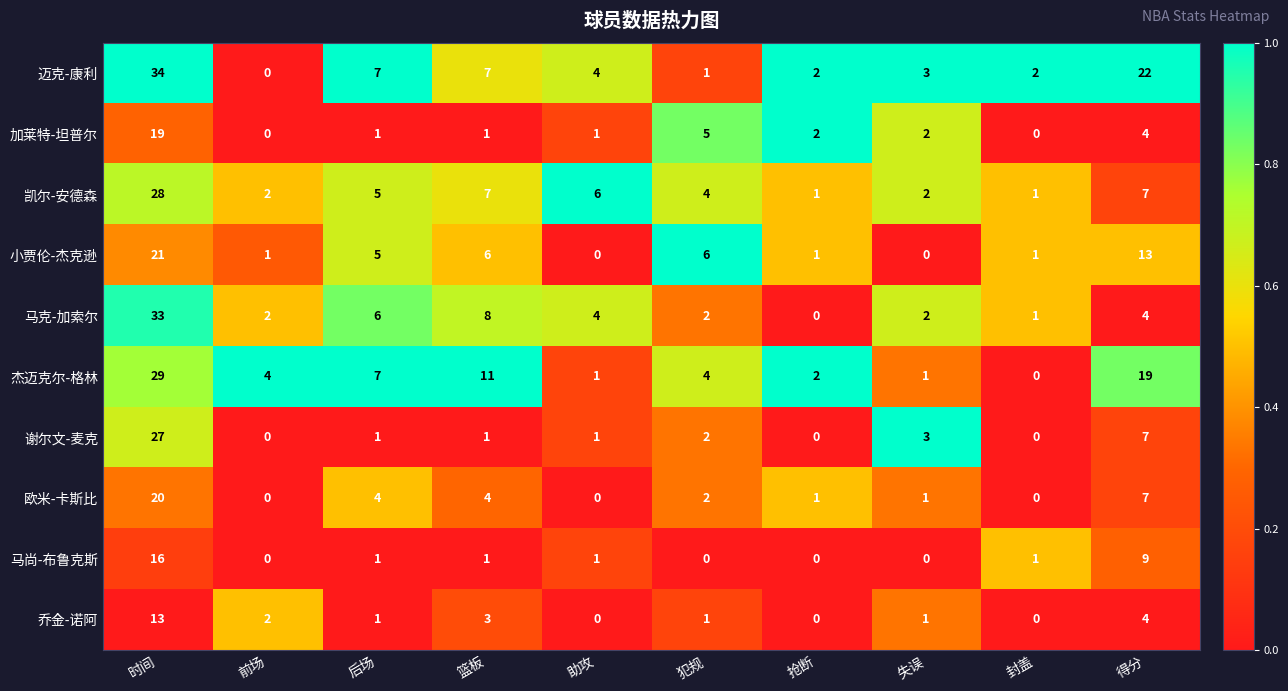

Which series has the widest spread of values?

迈克-康利